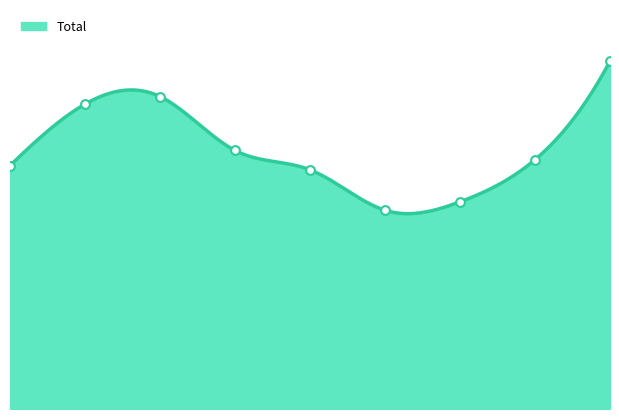

What is the change in value from 1 to 6?

-116